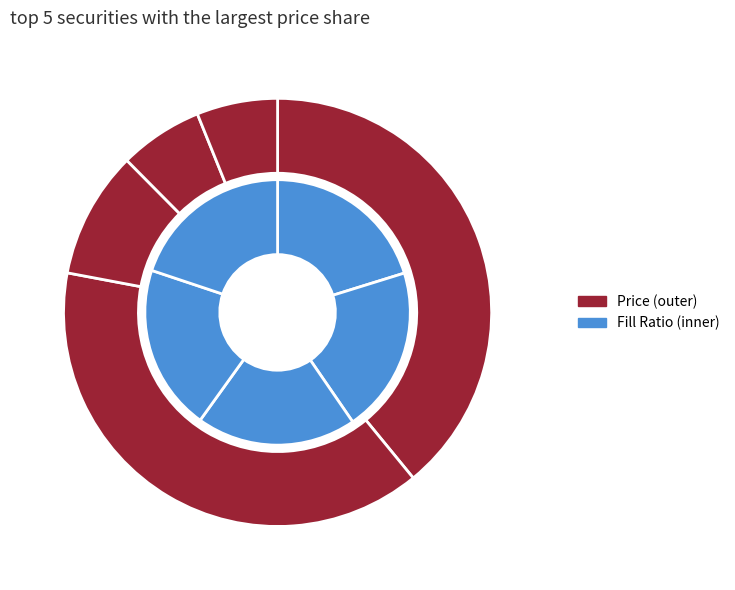

Which series has the largest range (max minus min)?

Price (outer)